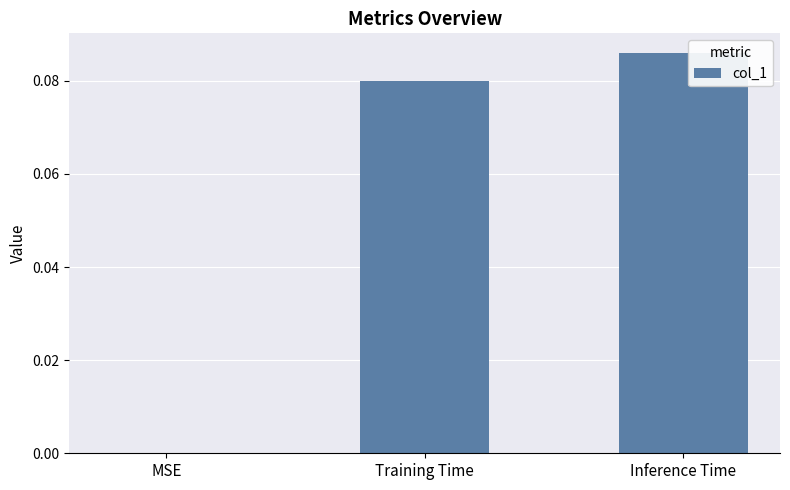

Is it true that the value at MSE is 0.0?

True